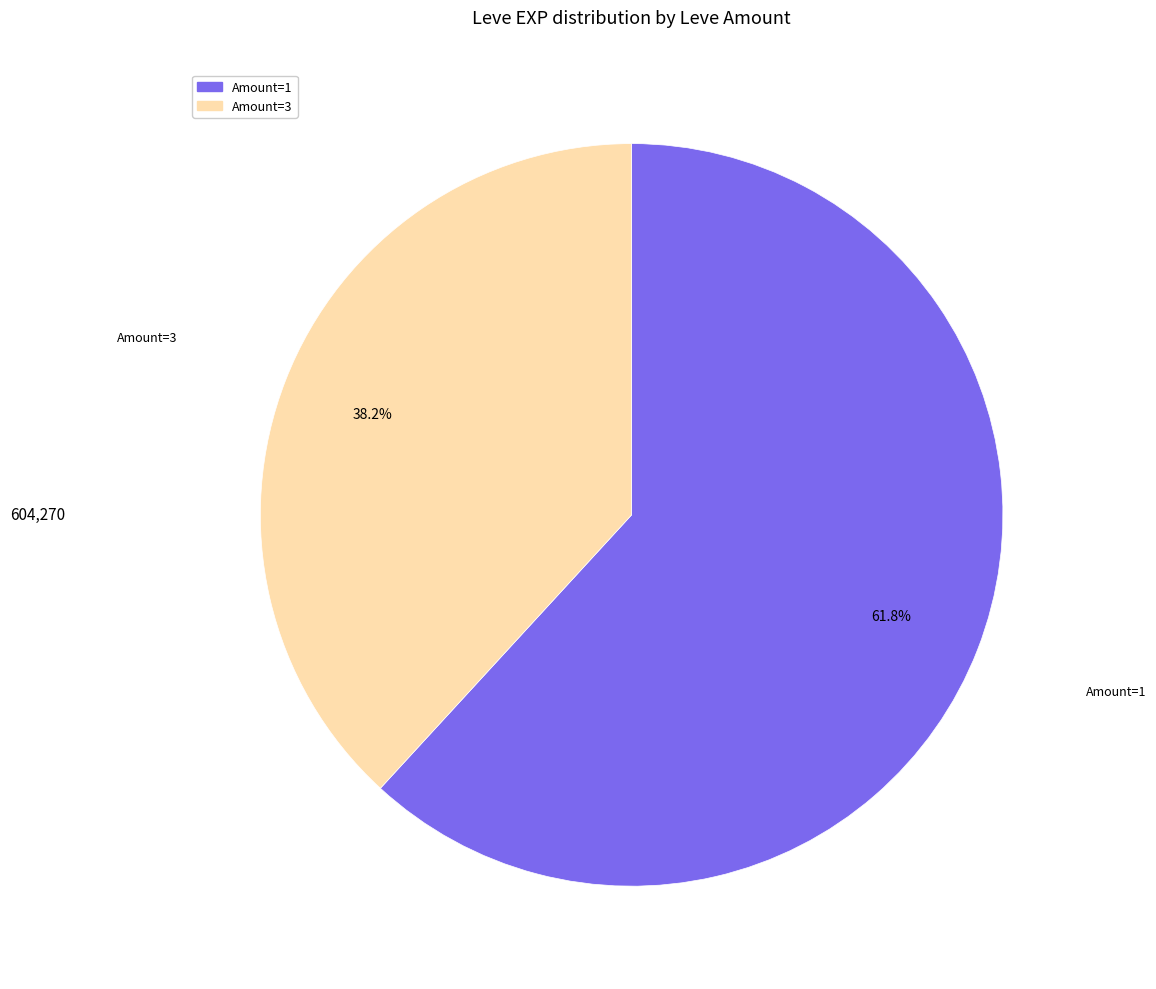

Is there a majority slice in this chart?

Yes